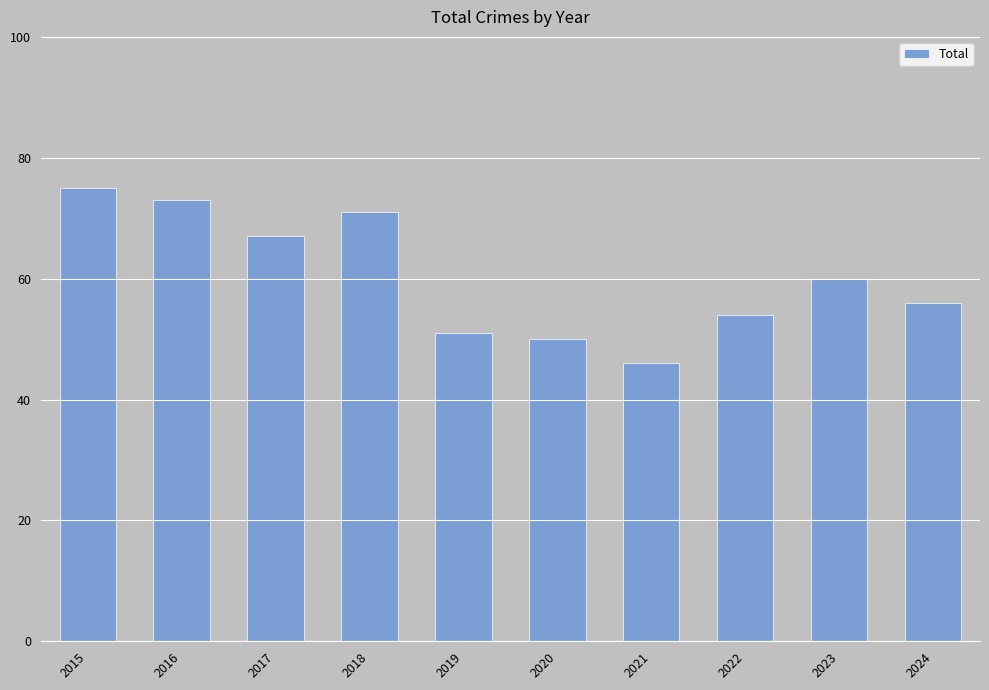

At which label is the value closest to 60?

2023